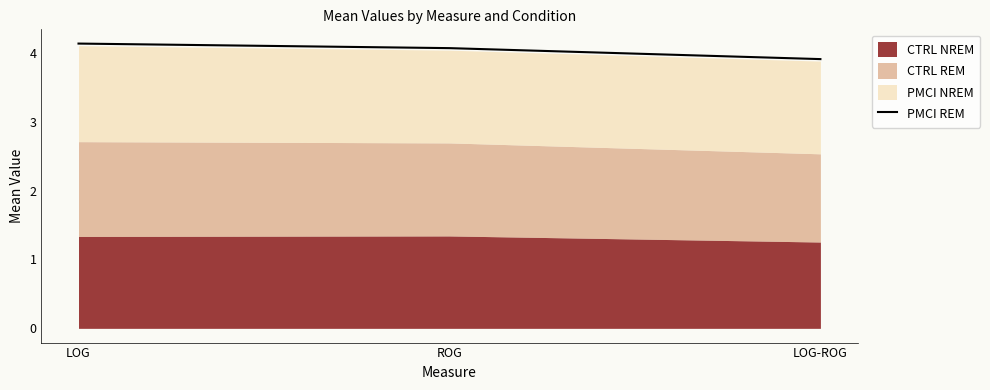

Where is the data nearest to the value 4?

ROG